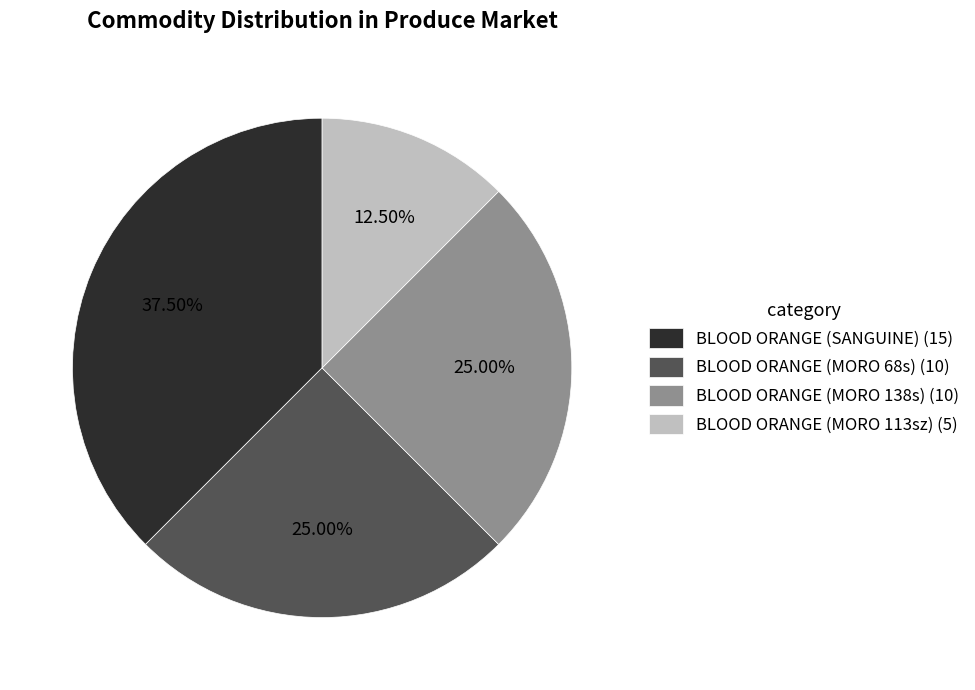

How many segments does this pie chart have?

4